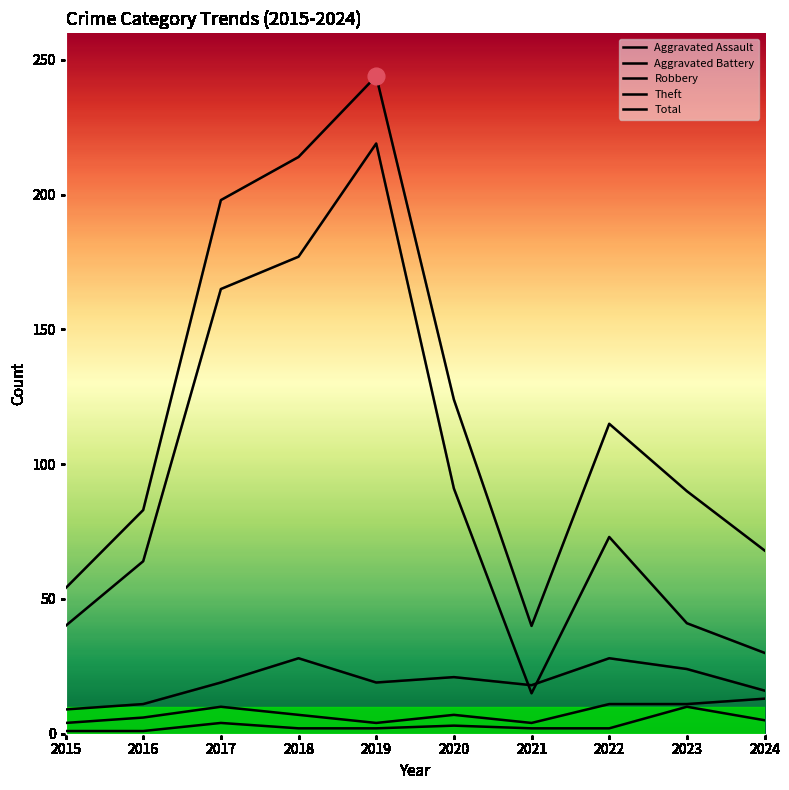

How many lines are shown in the chart?

5